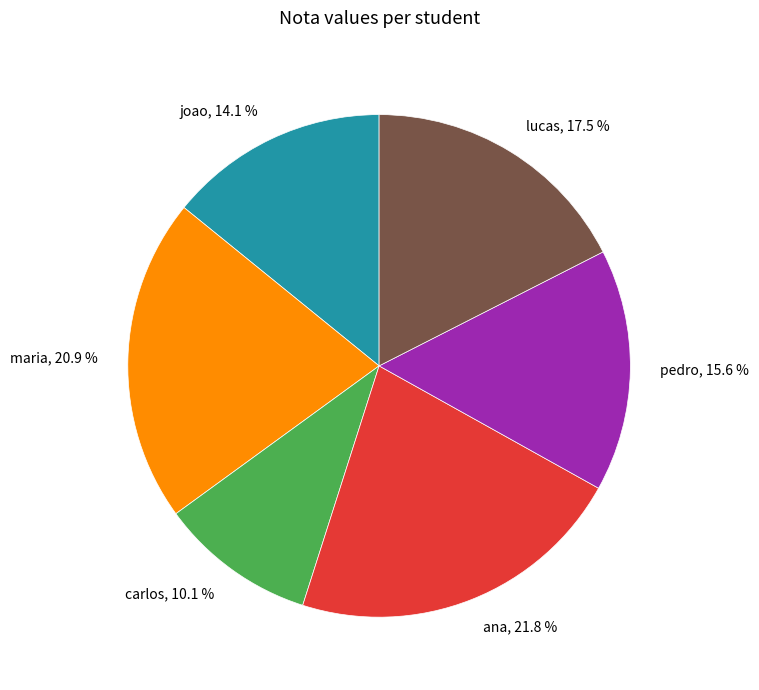

Is there any slice that represents more than half of the pie?

No